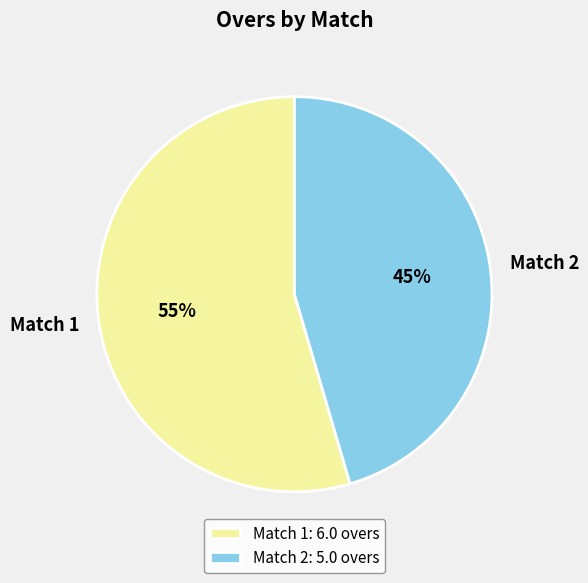

Is there any slice that represents more than half of the pie?

Yes